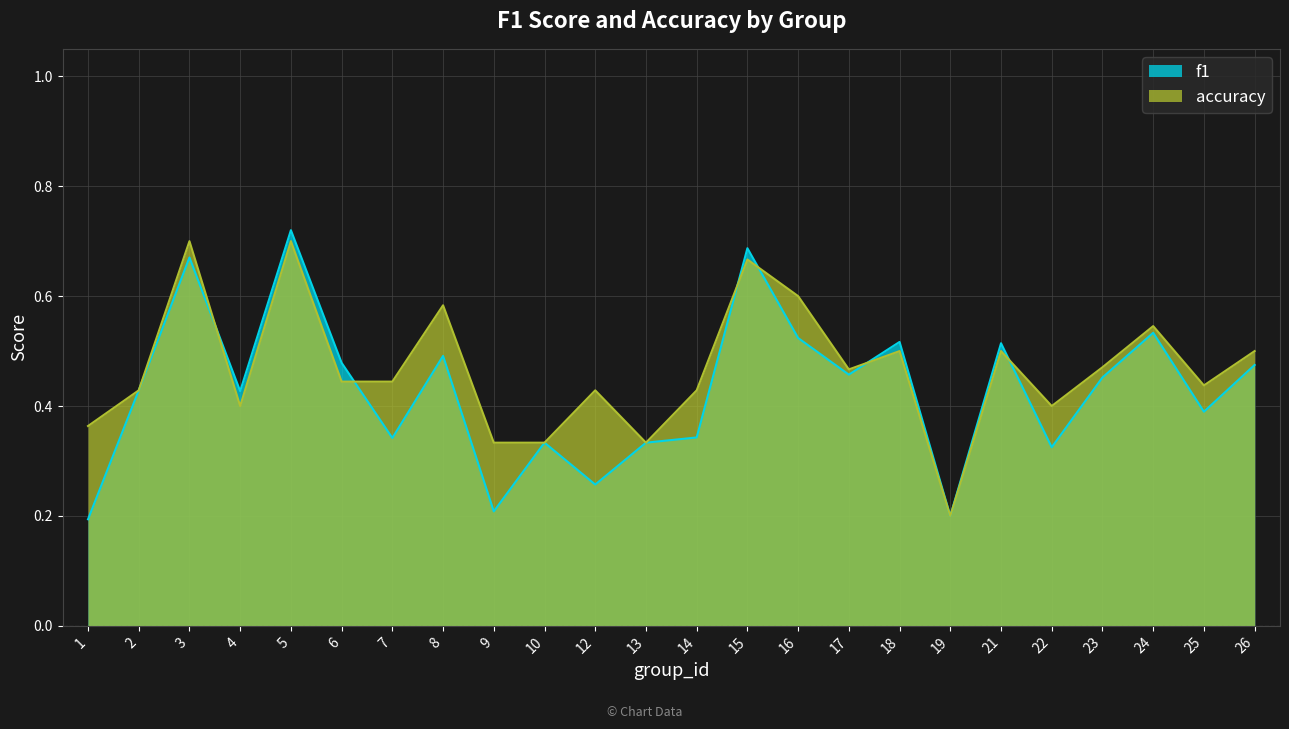

List the series in order of their peak value, highest first.

f1, accuracy